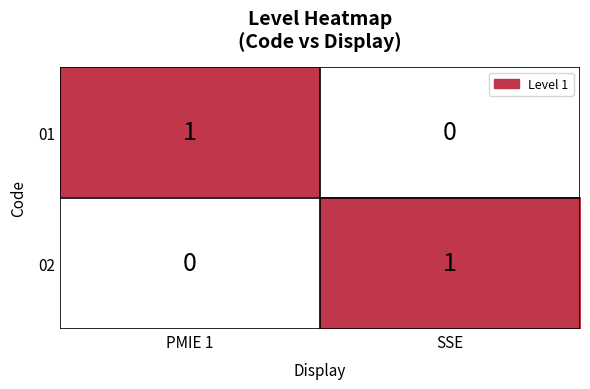

At which label does 02 reach its peak?

SSE